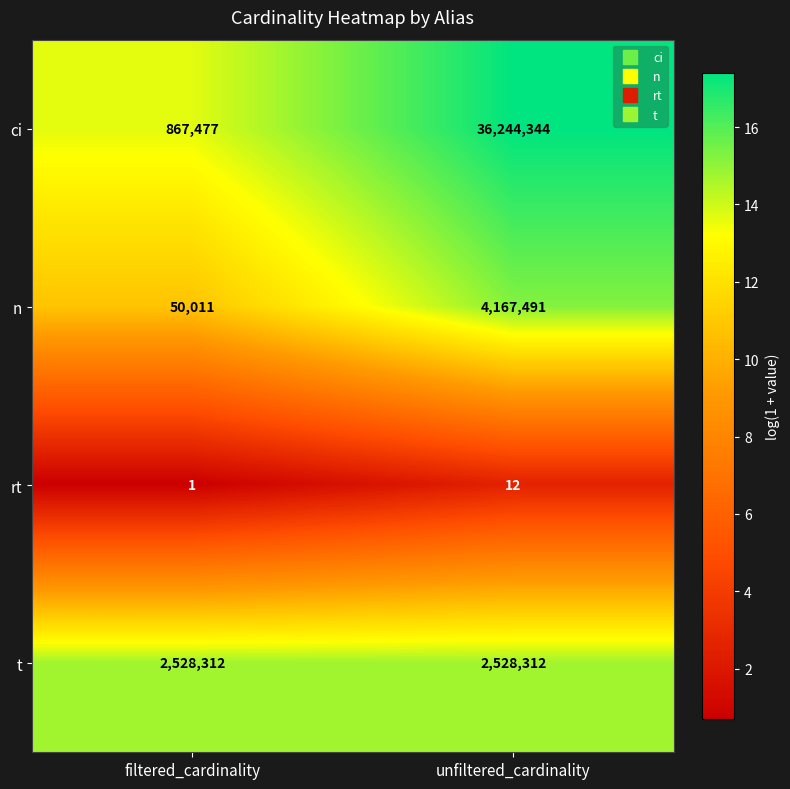

What is the sum of all n values?

4217502